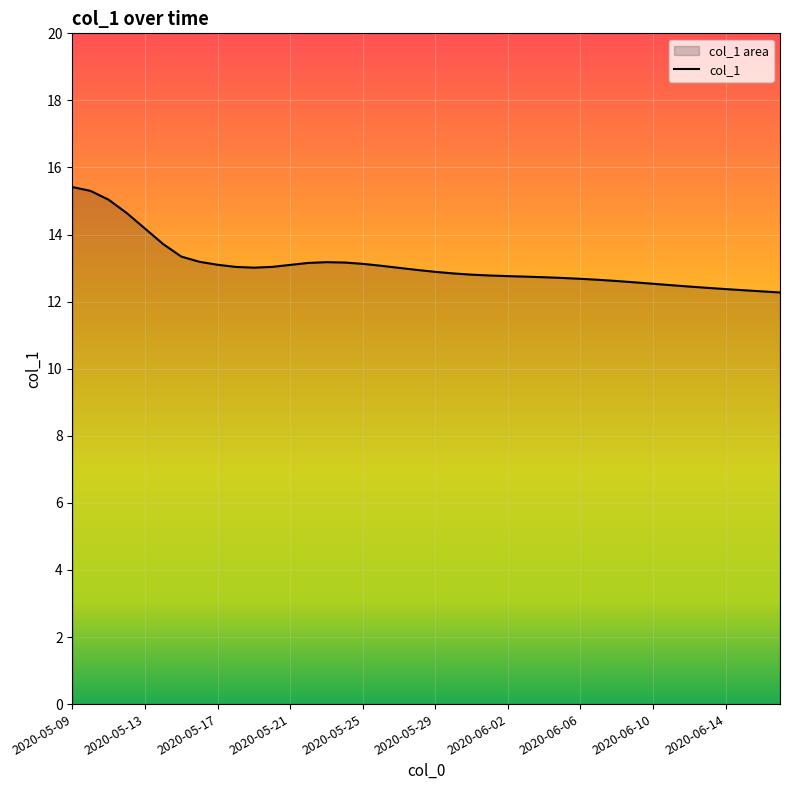

What is the difference between the maximum and minimum values?

3.1